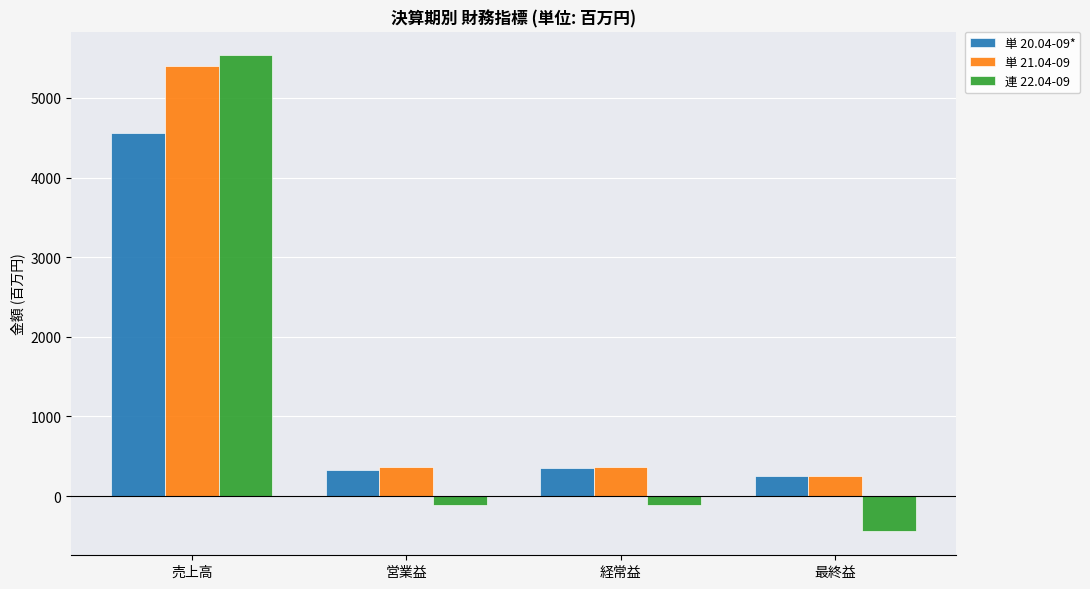

List the series in order of their overall mean, lowest first.

連 22.04-09, 単 20.04-09*, 単 21.04-09